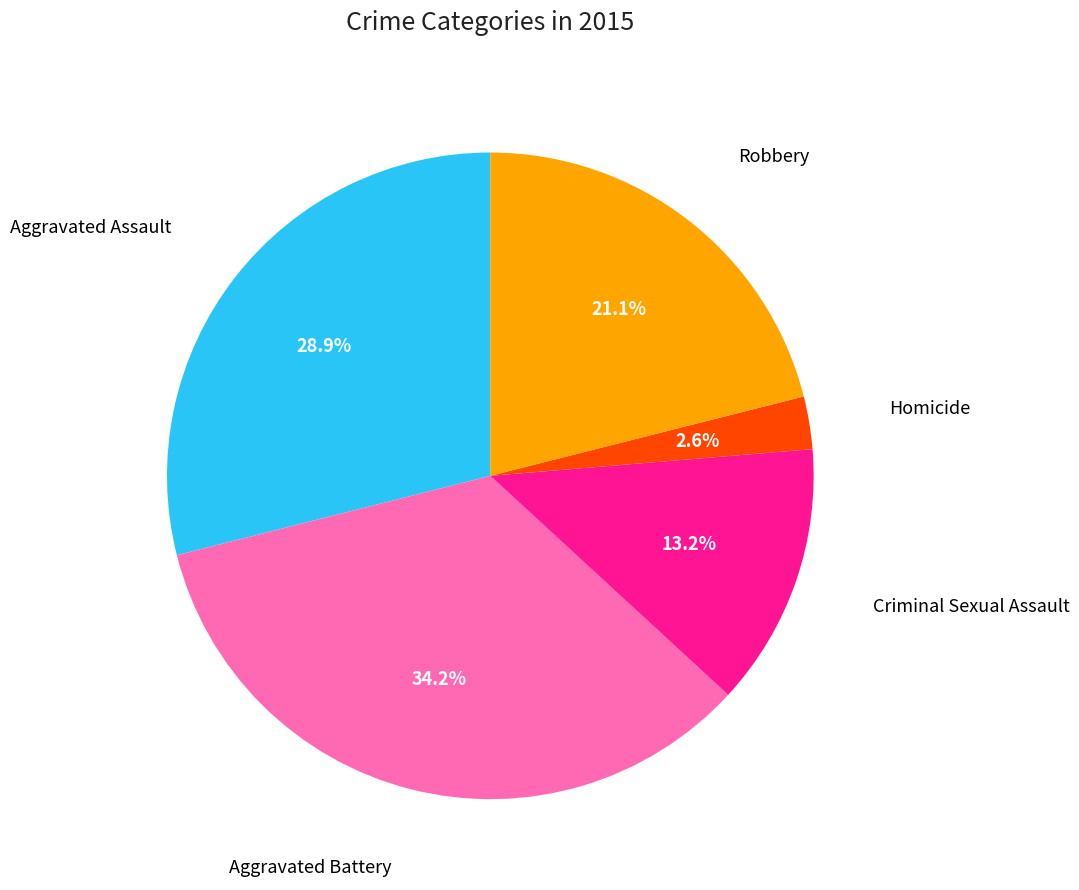

Is there a majority slice in this chart?

No